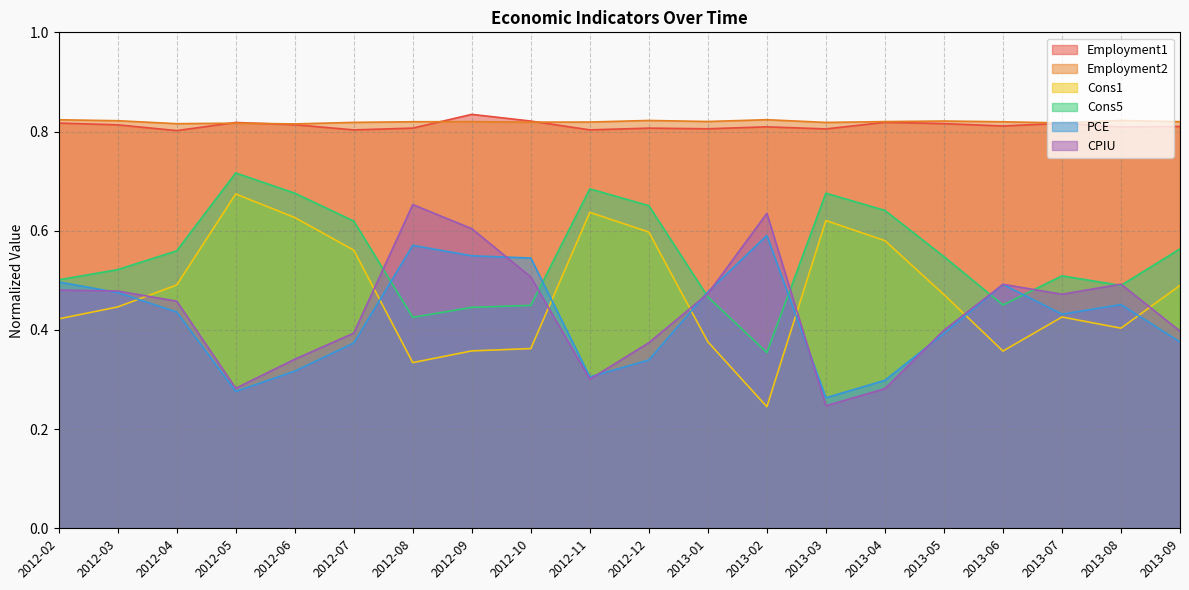

What is the difference between the second highest and second lowest values in the Cons1 series?

0.3